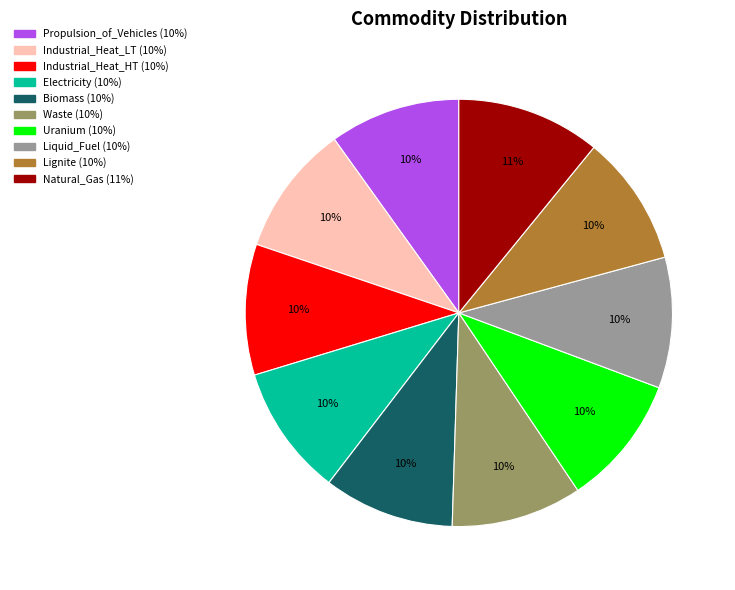

Which category has the biggest portion of the pie?

Natural_Gas